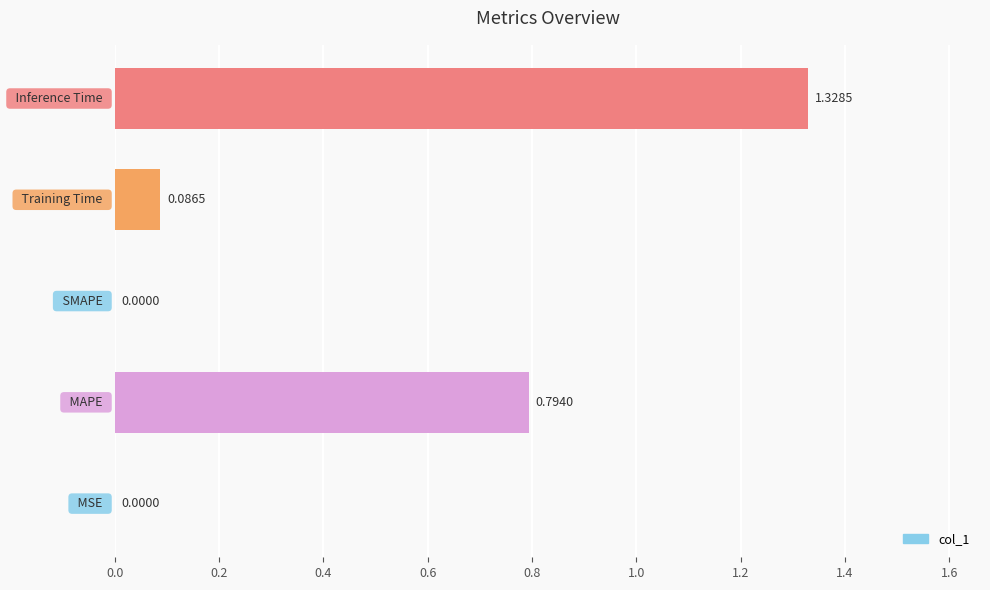

What is the sum of all values?

2.2